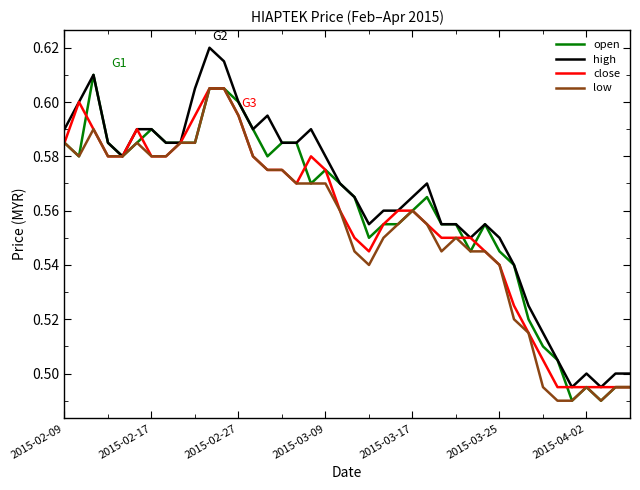

List the series in order of their overall mean, highest first.

high, open, close, low